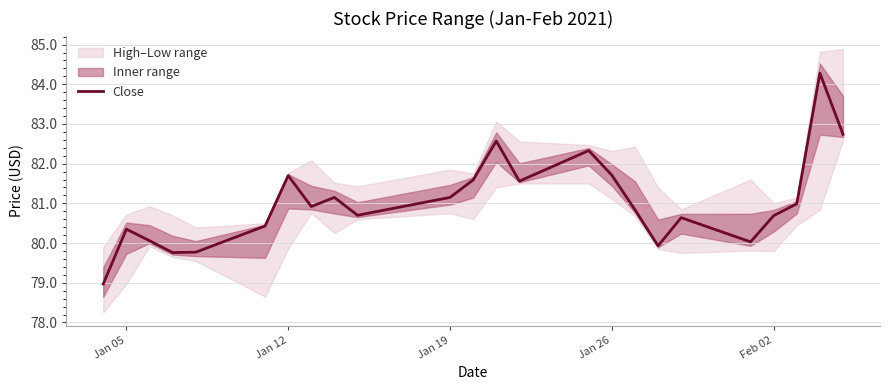

Does the chart have visible grid lines?

Yes